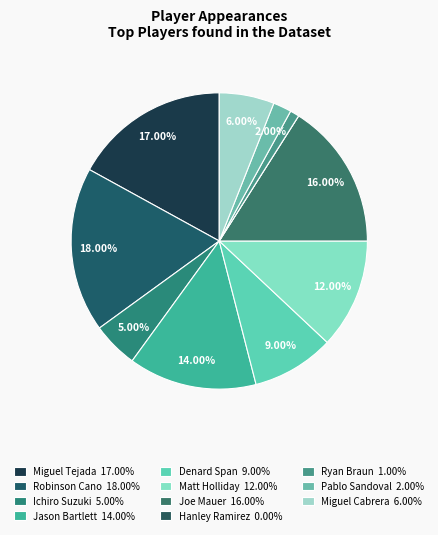

To the nearest percent, what portion does Robinson Cano represent?

18%